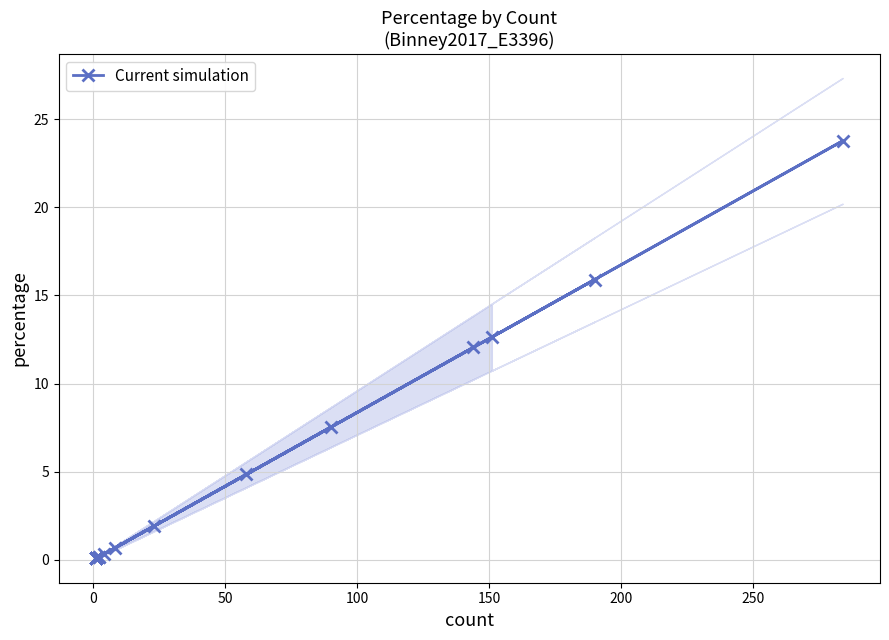

What is the minimum value shown in the chart?

0.1